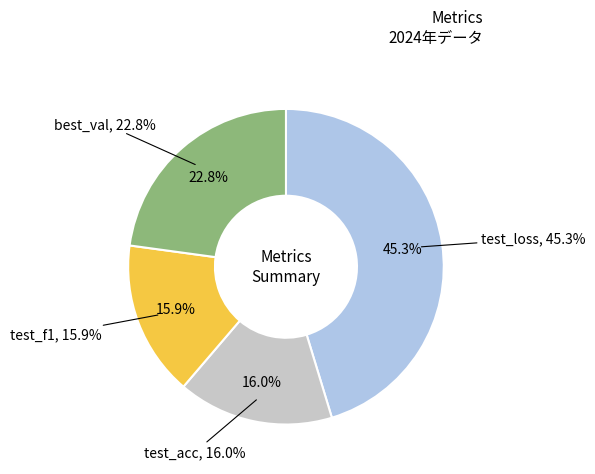

Does test_loss account for over 50% of the chart?

No